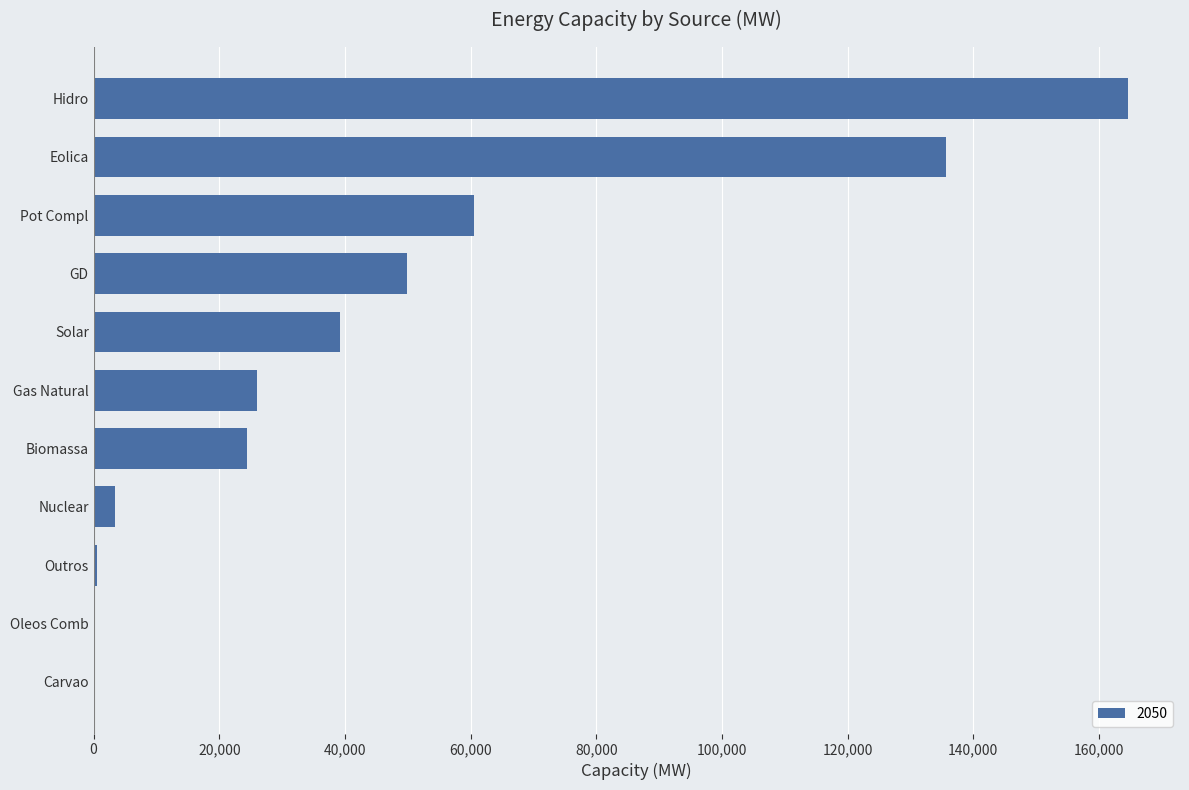

The chart shows a value of 26004 at Gas Natural. True or false?

True